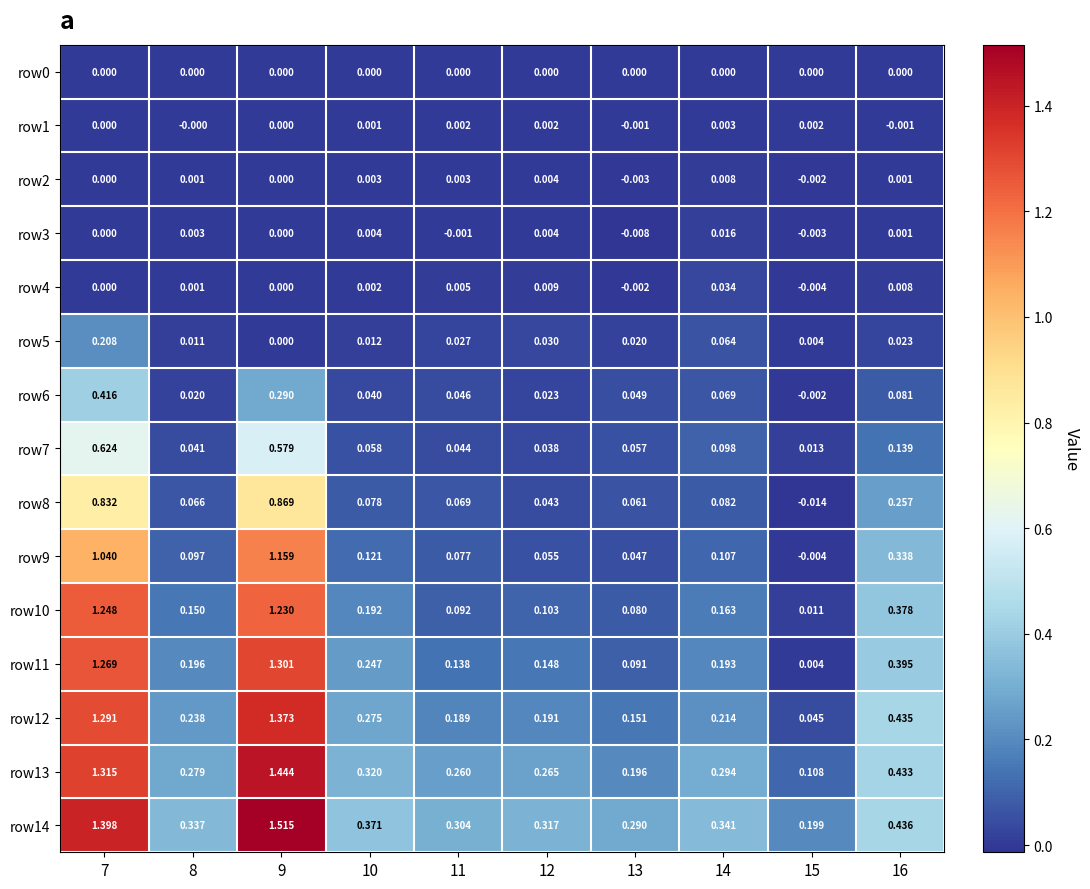

Count the number of data series in this chart.

15